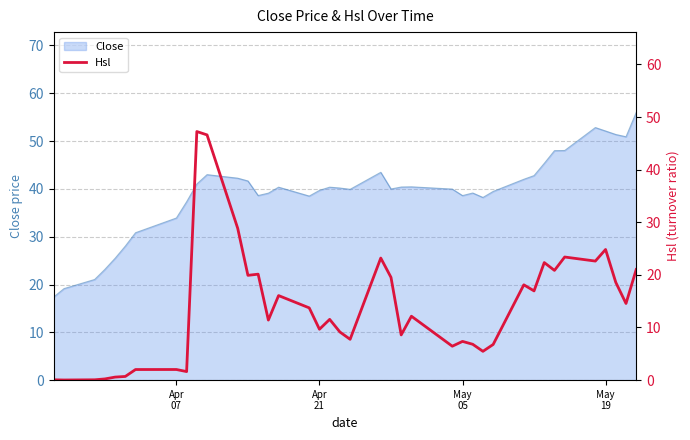

How many data points are less than 12?

20